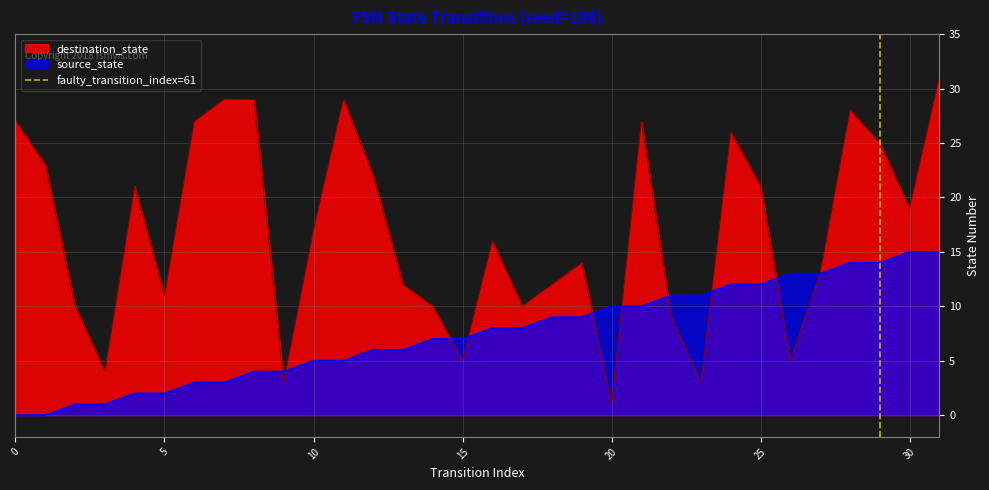

True or false: destination_state has a value of 27 at 0.

True